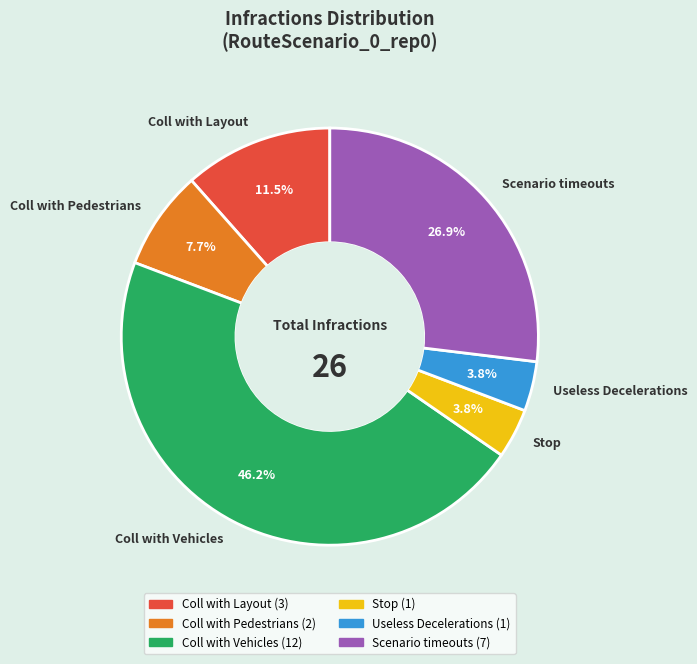

Is it true that Scenario timeouts is 27% of the pie?

True